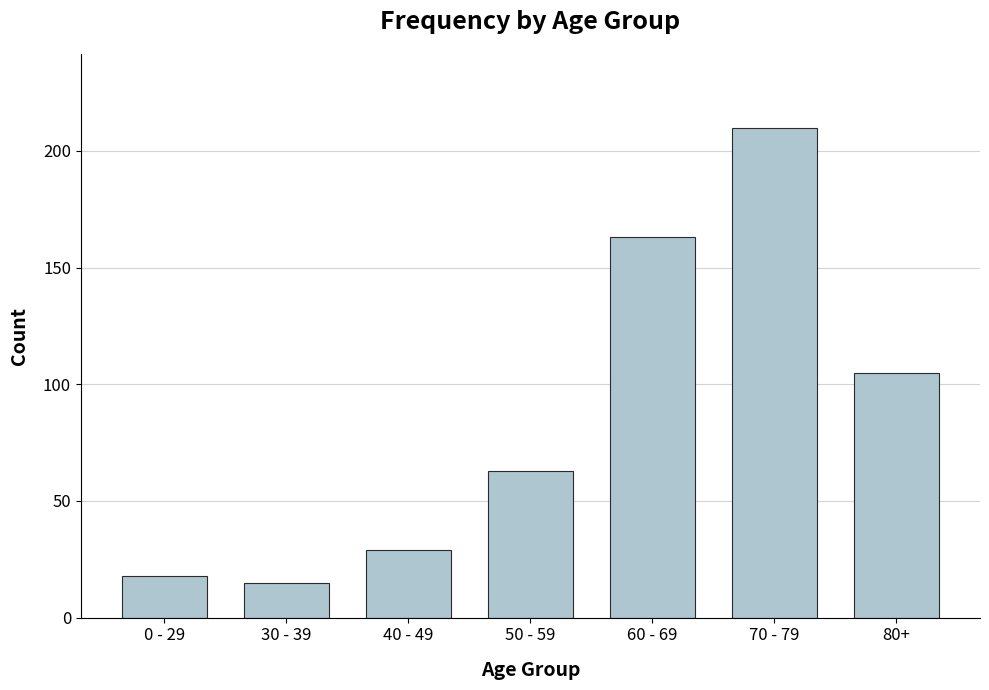

The chart shows a value of 19 at 40 - 49. True or false?

False